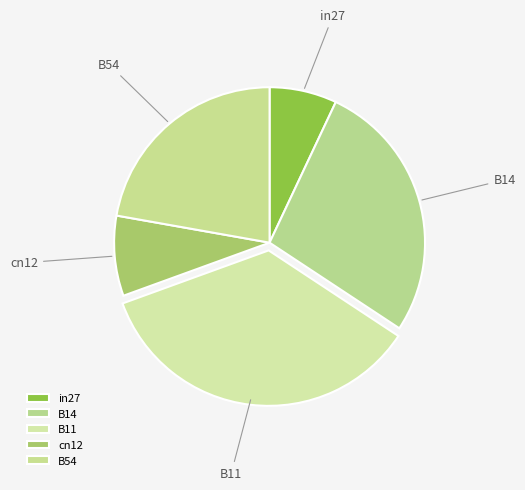

Which category has the biggest portion of the pie?

B11